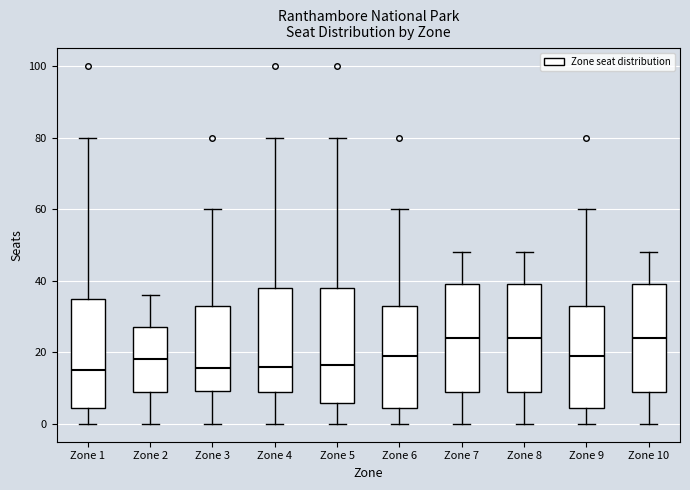

Reading left to right, read every box against the y-axis: the position of its median line, the range the box covers, and the ends of its whiskers. The values are not printed on the chart, so give them approximately, as read against the axis.

Zone 1: median 16, box 4 to 36, whiskers 0 to 80
Zone 2: median 18, box 10 to 28, whiskers 0 to 36
Zone 3: median 16, box 10 to 34, whiskers 0 to 60
Zone 4: median 16, box 10 to 38, whiskers 0 to 80
Zone 5: median 16, box 6 to 38, whiskers 0 to 80
Zone 6: median 20, box 4 to 34, whiskers 0 to 60
Zone 7: median 24, box 10 to 40, whiskers 0 to 48
Zone 8: median 24, box 10 to 40, whiskers 0 to 48
Zone 9: median 20, box 4 to 34, whiskers 0 to 60
Zone 10: median 24, box 10 to 40, whiskers 0 to 48